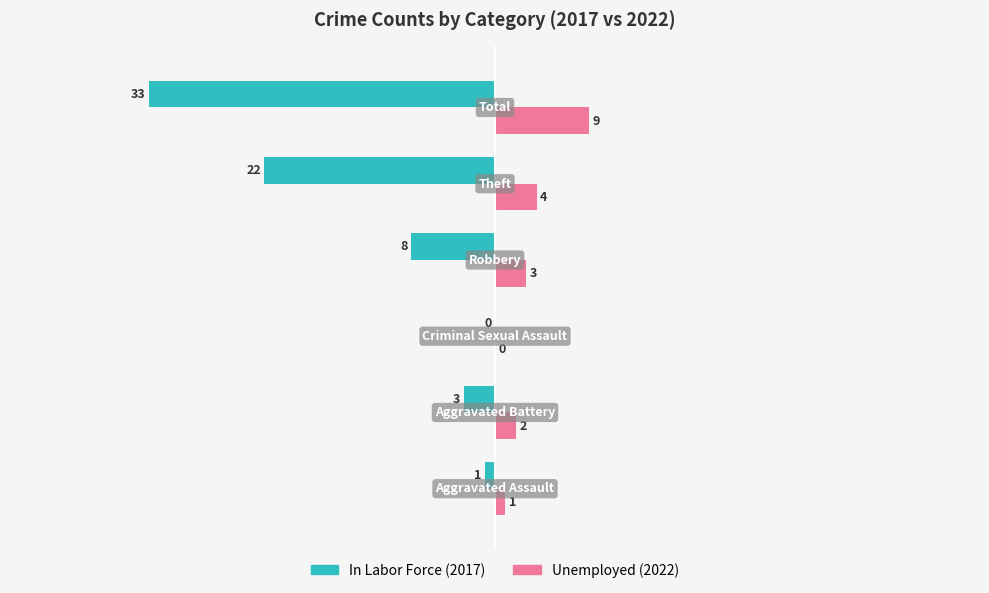

What is the greatest value displayed?

9